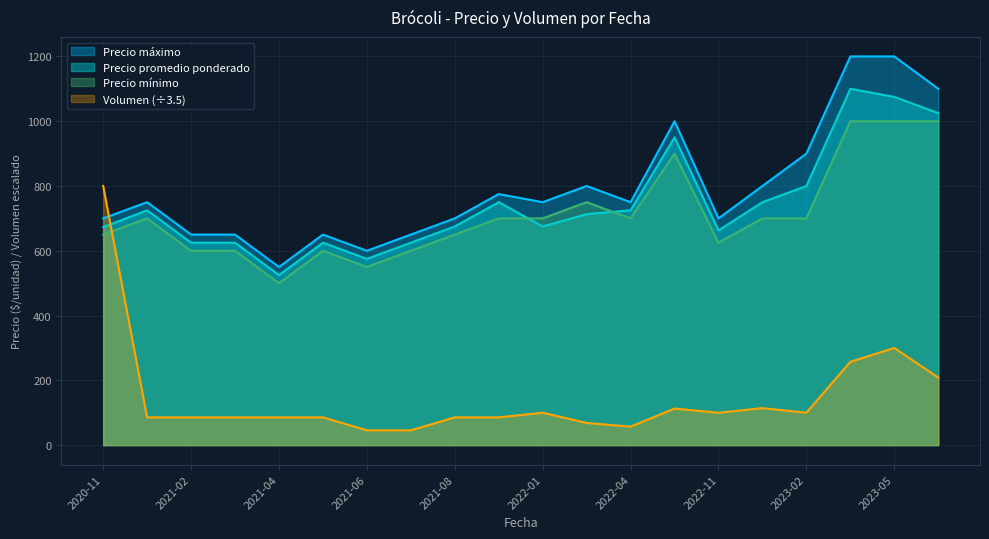

True or false: Precio promedio ponderado and Precio mínimo intersect in this chart.

True